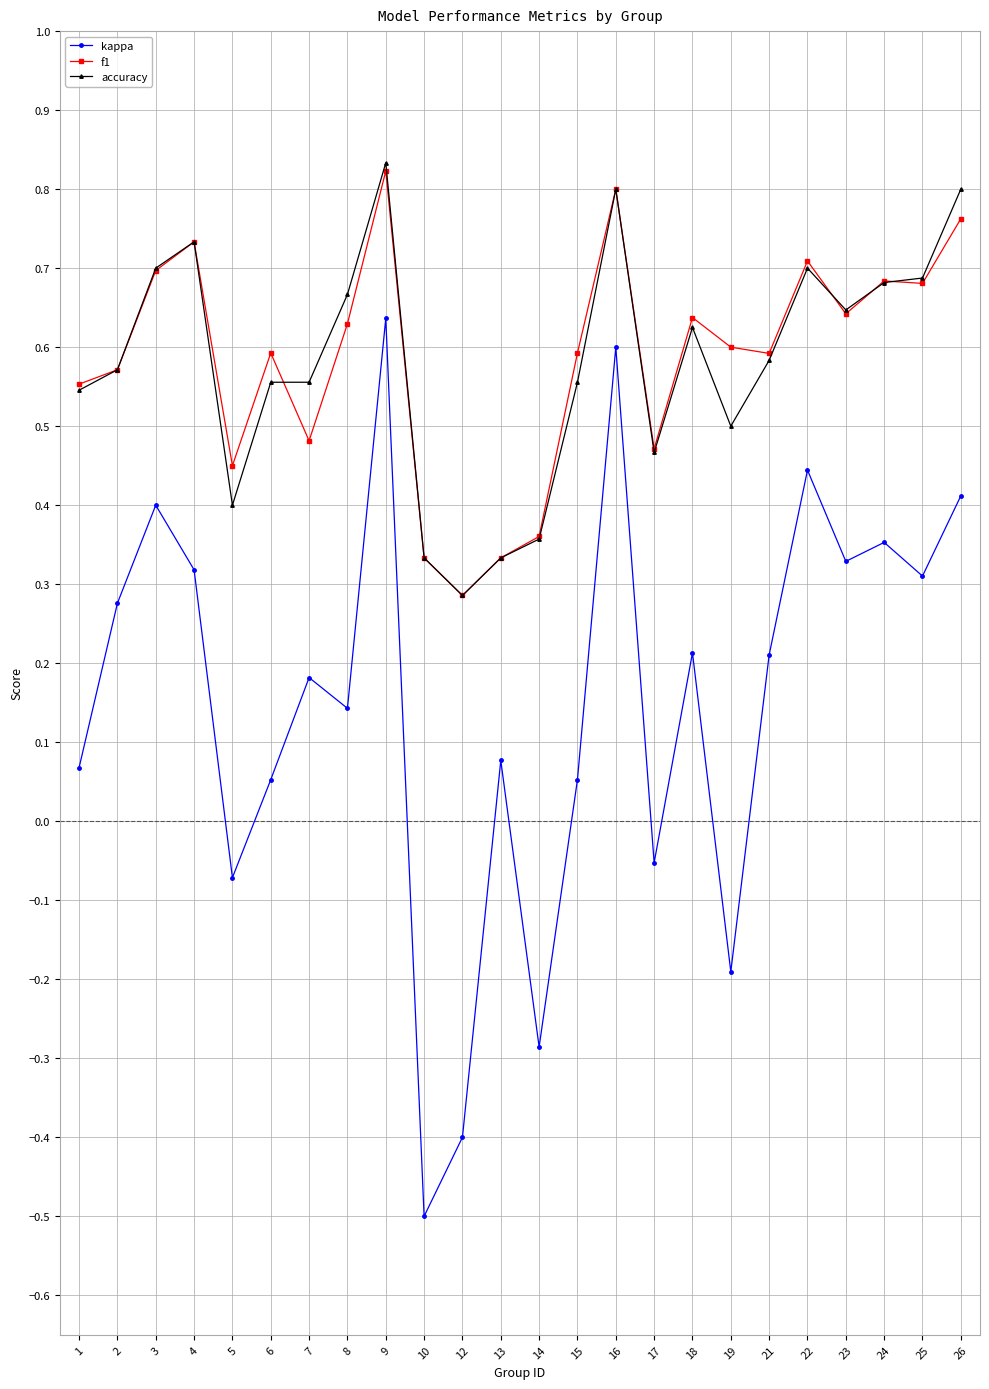

Where is the first local minimum for f1?

5